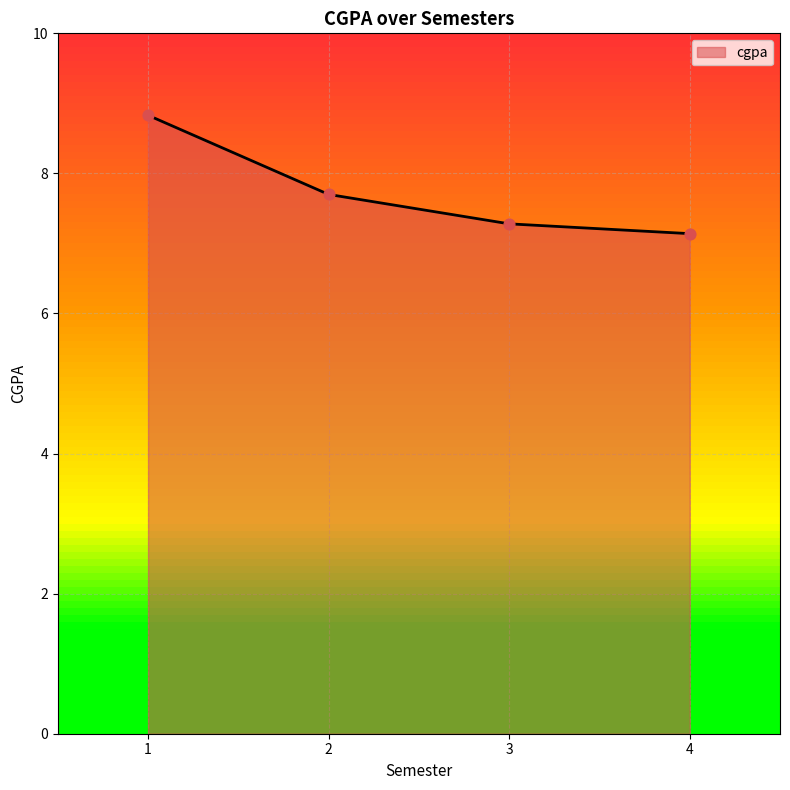

What is the change in value from 2 to 4?

-0.6